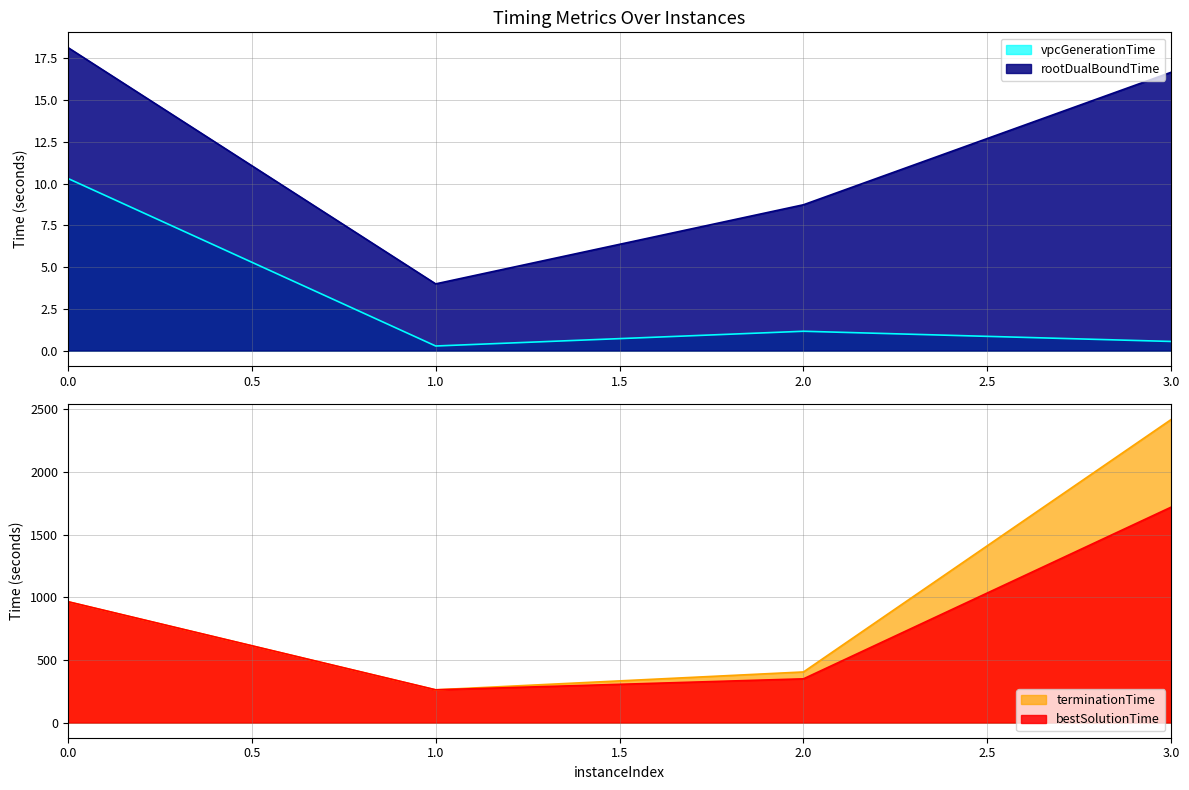

How many categories are shown in the chart?

4